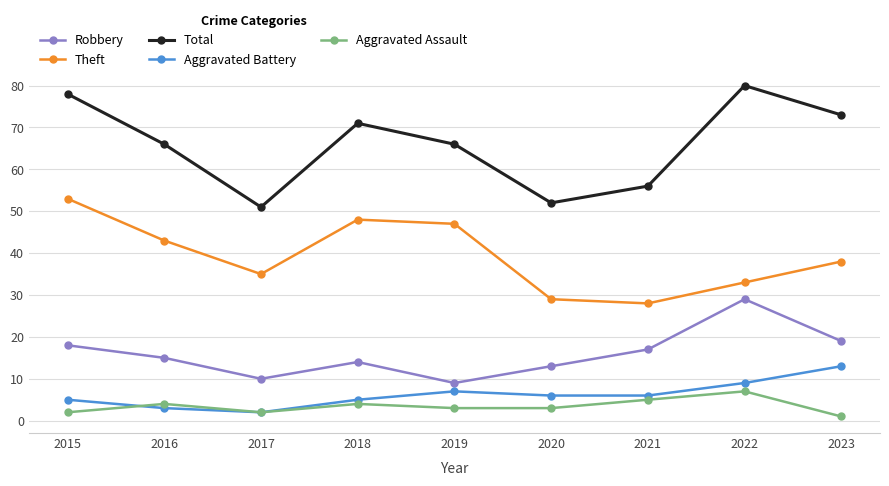

How many values in the Theft series are below 38?

4